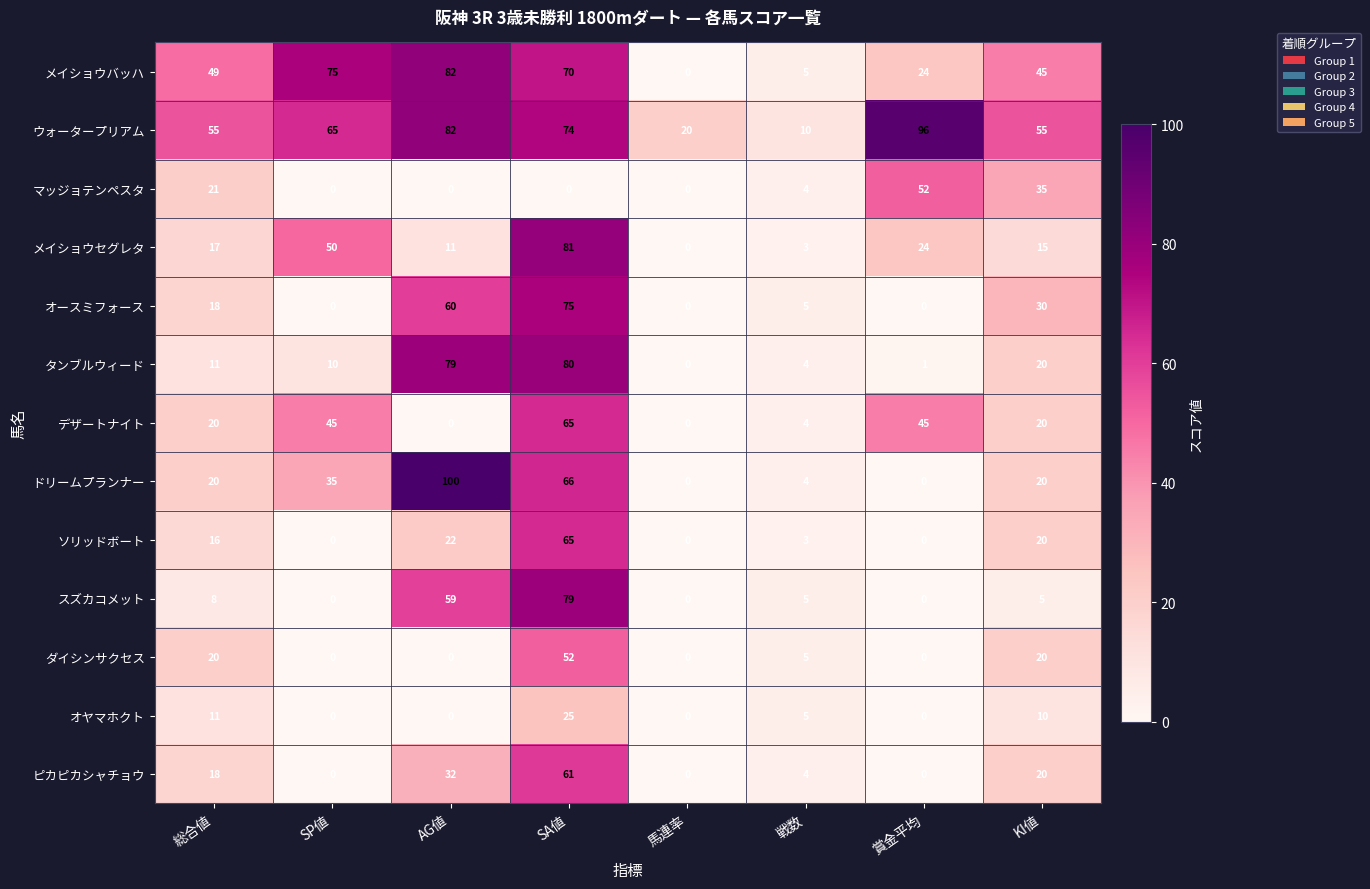

Where does the マッジョテンペスタ series first go above 4?

総合値